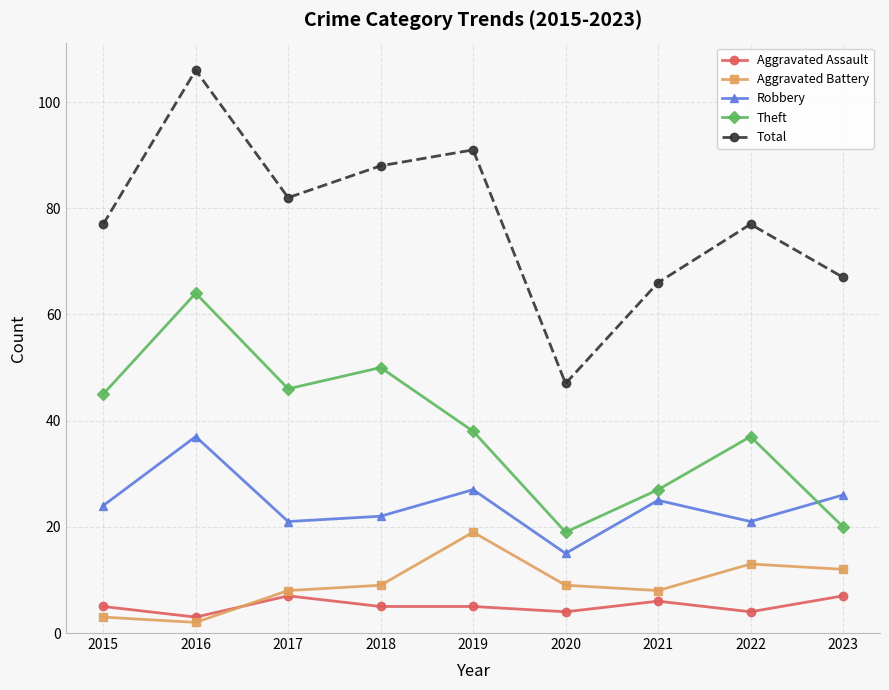

Is it true that Theft equals 73 at 2015?

False